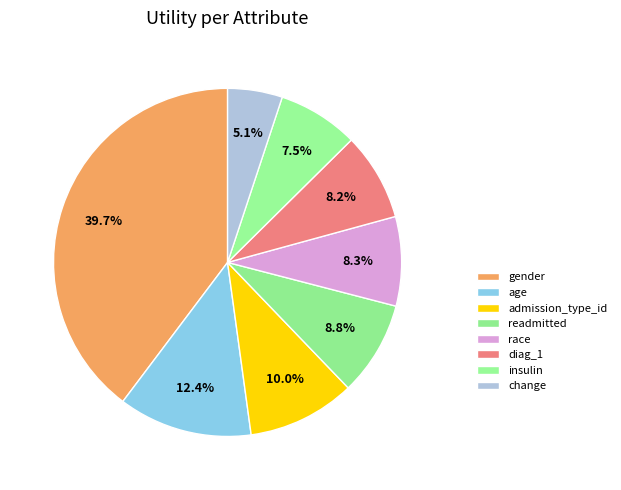

To the nearest percent, what portion does admission_type_id represent?

10%